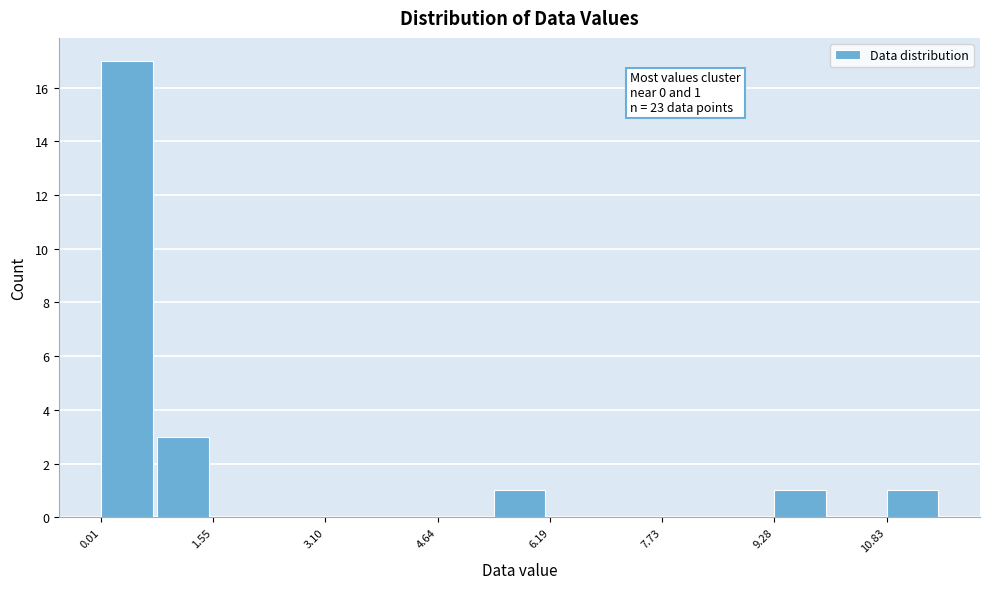

Read against the x-axis, roughly where is the centre of the tallest bar?

0.4